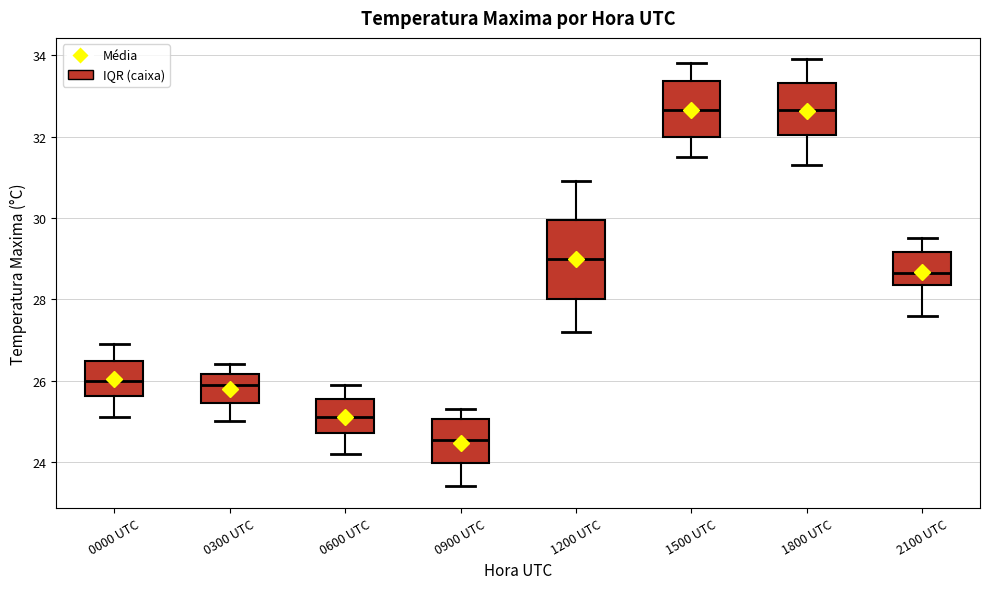

Reading left to right, read every box against the y-axis: the position of its median line, the range the box covers, and the ends of its whiskers. The values are not printed on the chart, so give them approximately, as read against the axis.

0000 UTC: median 26.0, box 25.6 to 26.4, whiskers 25.2 to 27.0
0300 UTC: median 26.0, box 25.4 to 26.2, whiskers 25.0 to 26.4
0600 UTC: median 25.2, box 24.8 to 25.6, whiskers 24.2 to 26.0
0900 UTC: median 24.6, box 24.0 to 25.0, whiskers 23.4 to 25.4
1200 UTC: median 29.0, box 28.0 to 30.0, whiskers 27.2 to 31.0
1500 UTC: median 32.6, box 32.0 to 33.4, whiskers 31.6 to 33.8
1800 UTC: median 32.6, box 32.0 to 33.4, whiskers 31.4 to 34.0
2100 UTC: median 28.6, box 28.4 to 29.2, whiskers 27.6 to 29.6